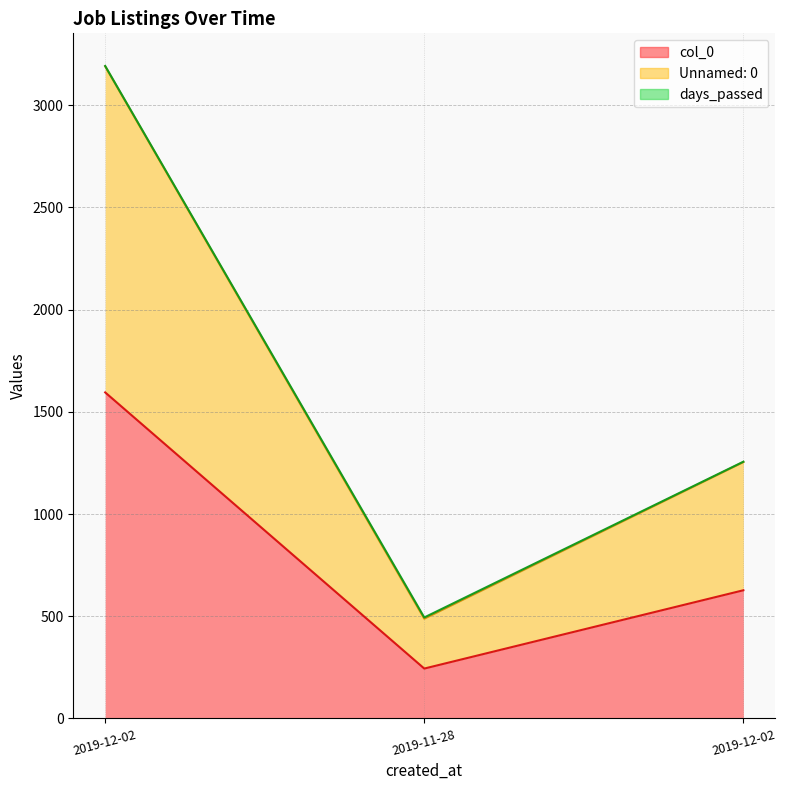

What is the label of the 2nd point from the right?

2019-11-28